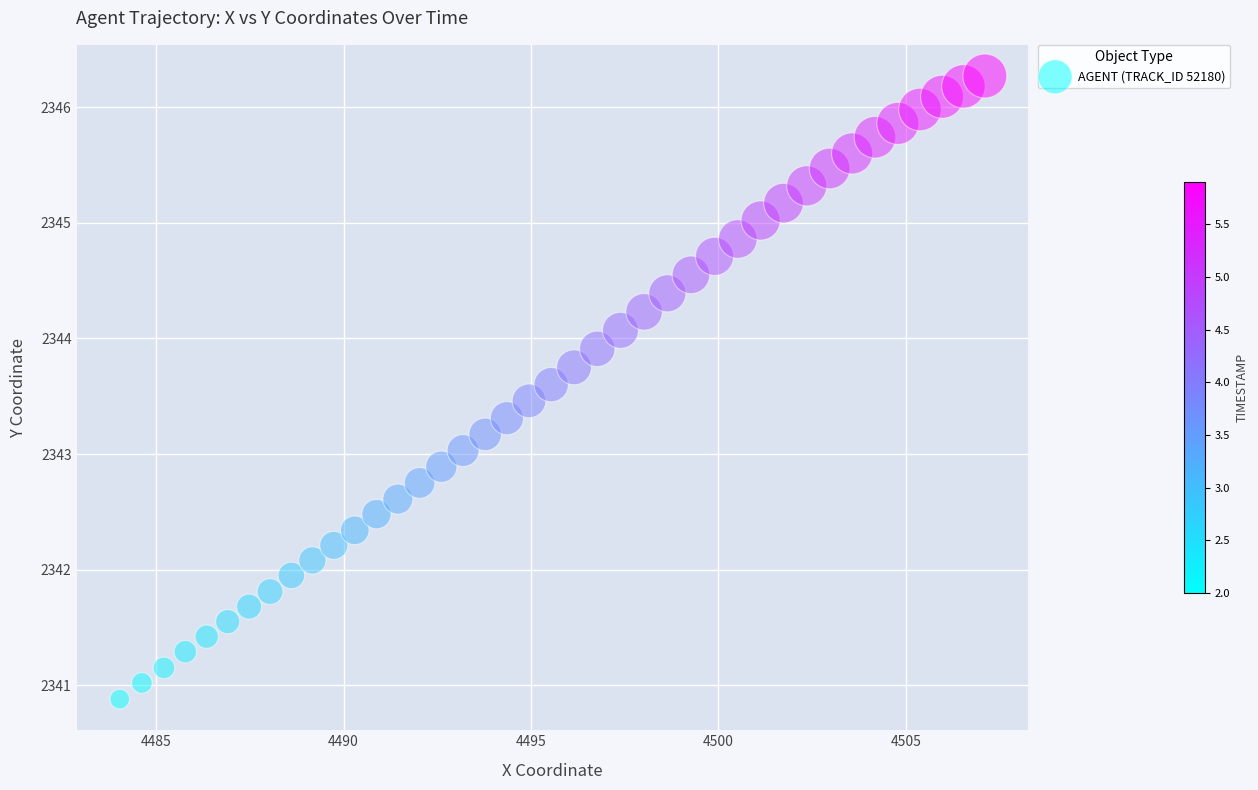

What is the range of X values (max minus min)?

23.1